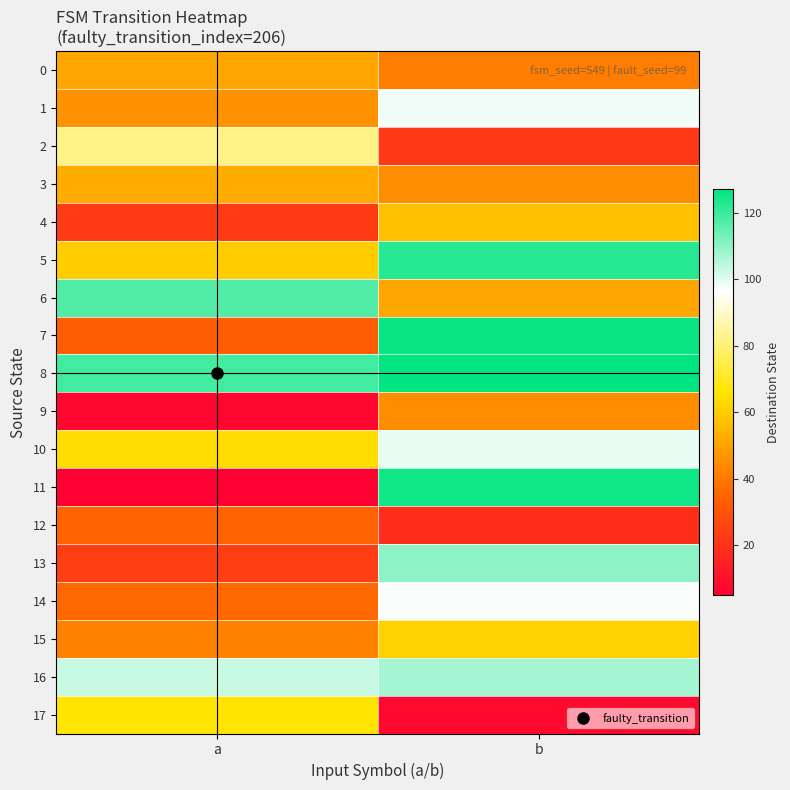

How many series are shown in this chart?

18